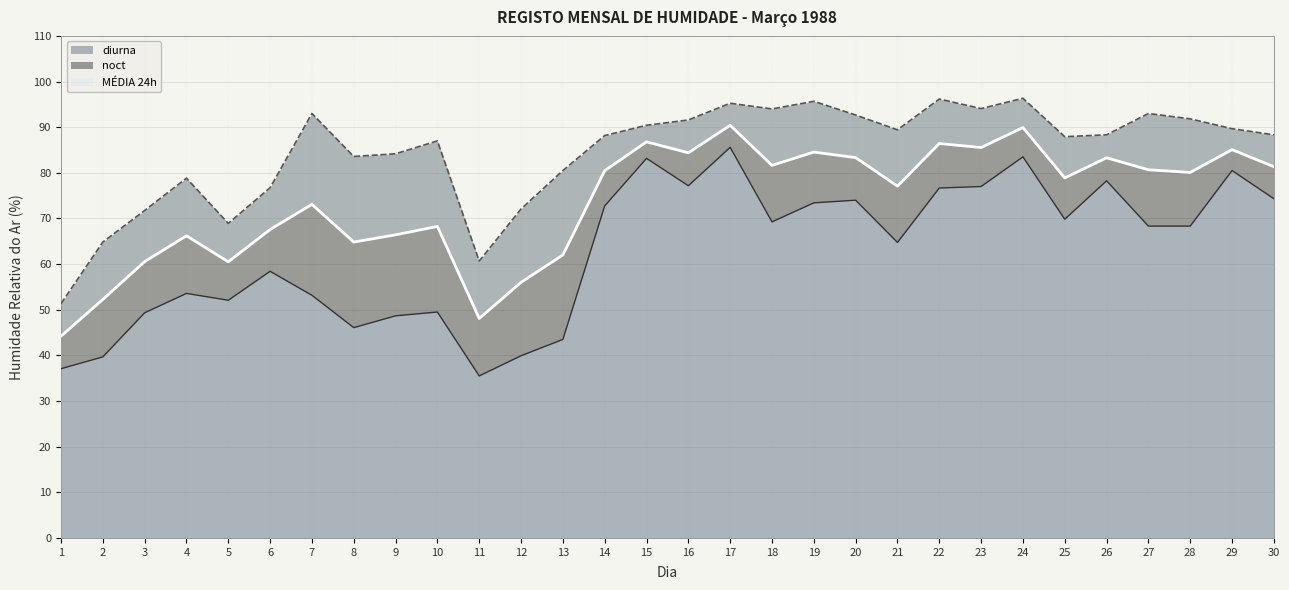

How many lines are shown in the chart?

3